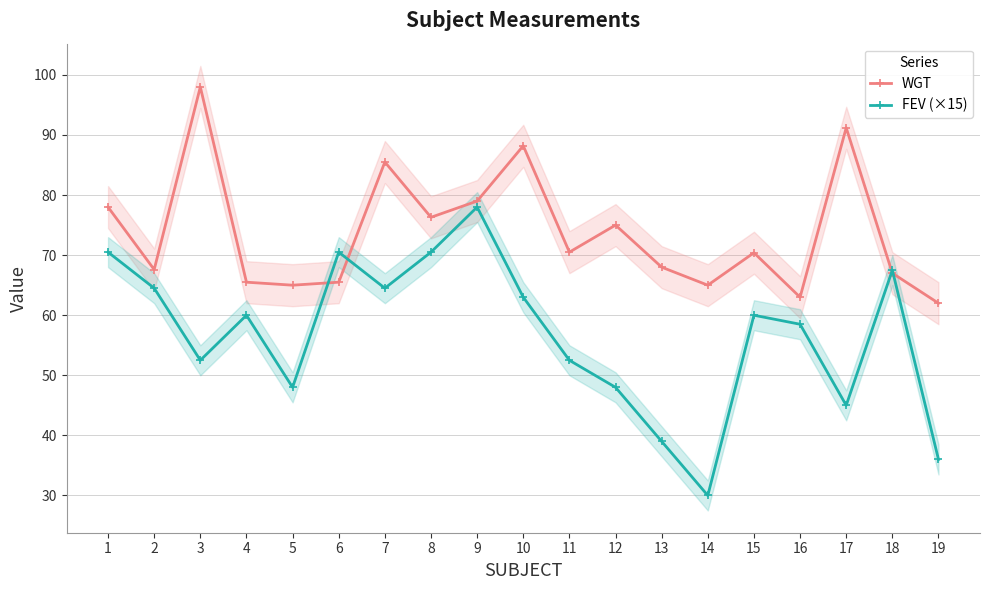

How many intersections are there between FEV (×15) and WGT?

4